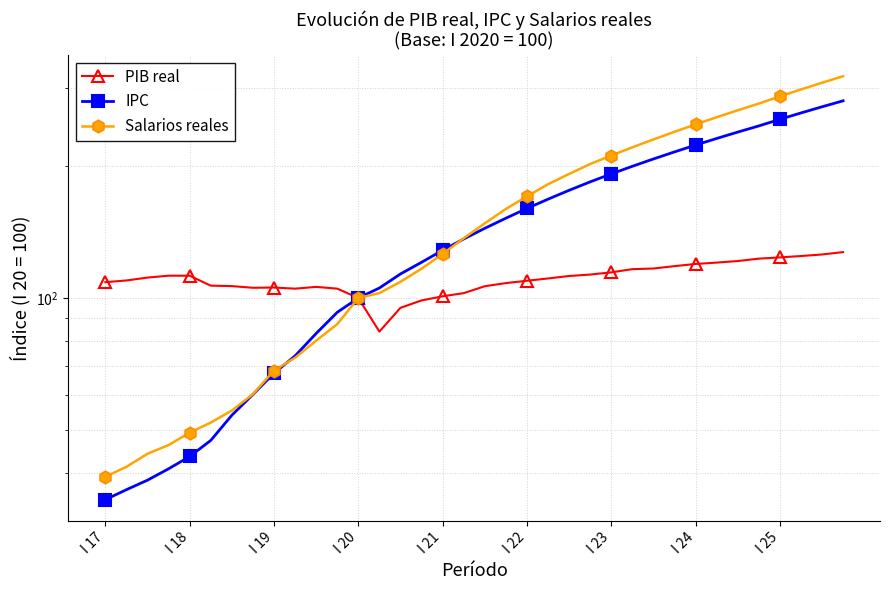

Does the chart have visible grid lines?

Yes